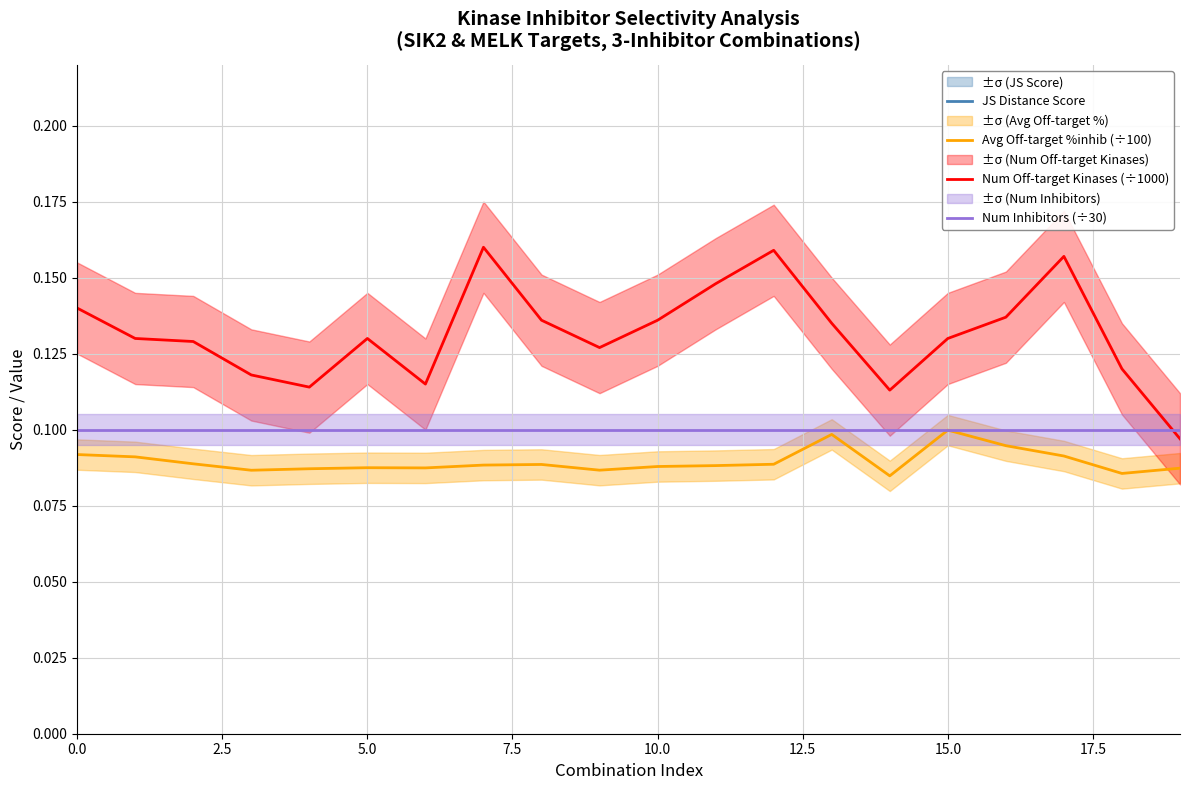

The value of Num Off-target Kinases (÷1000) at 15.0 is 0.2. True or false?

False